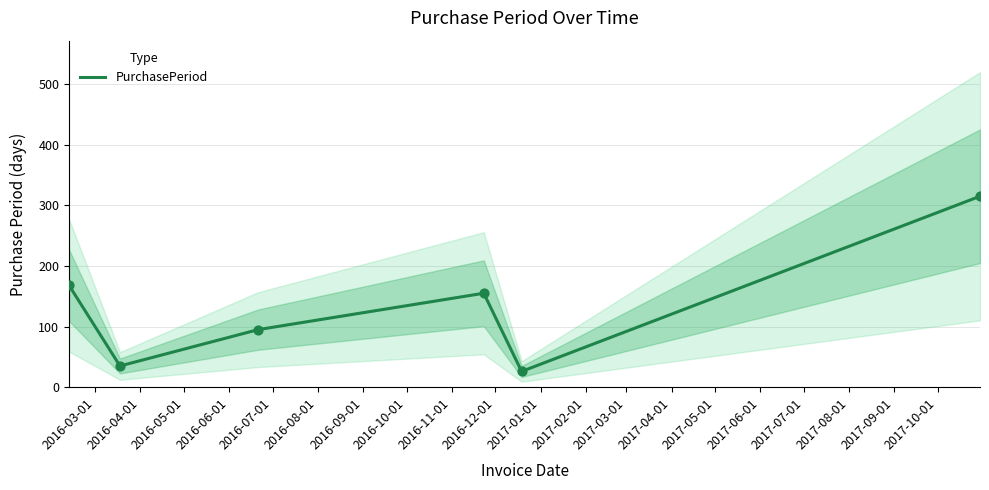

Between 2016-04-01 and 2016-06-01, which is larger?

2016-06-01